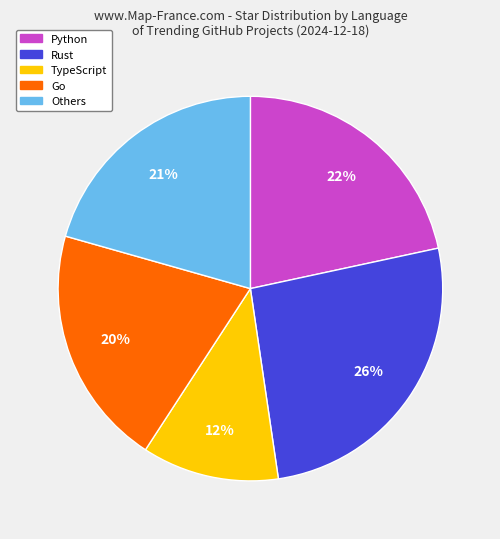

To the nearest percent, what is the average slice percentage?

20%